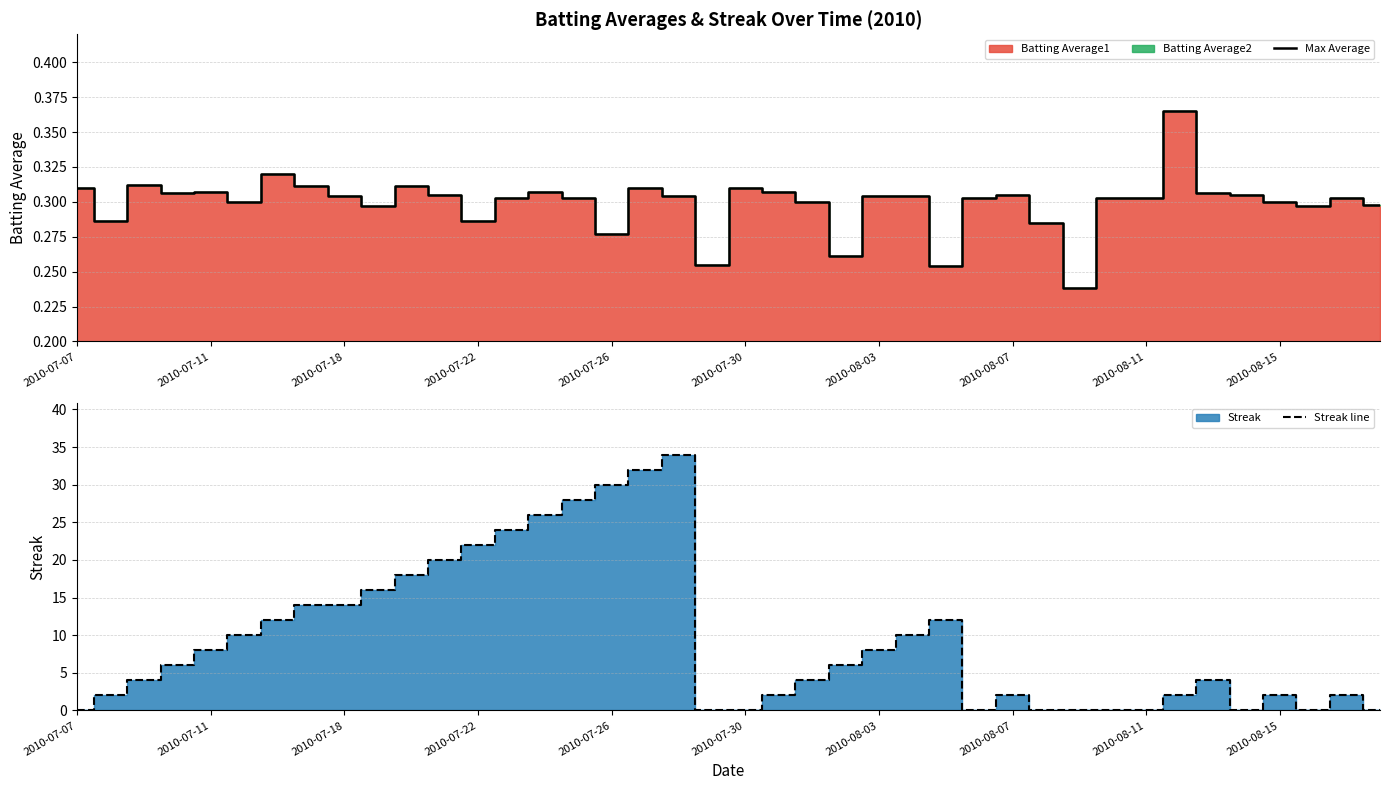

The value of Max Average at 2010-08-03 is 0.4. True or false?

False